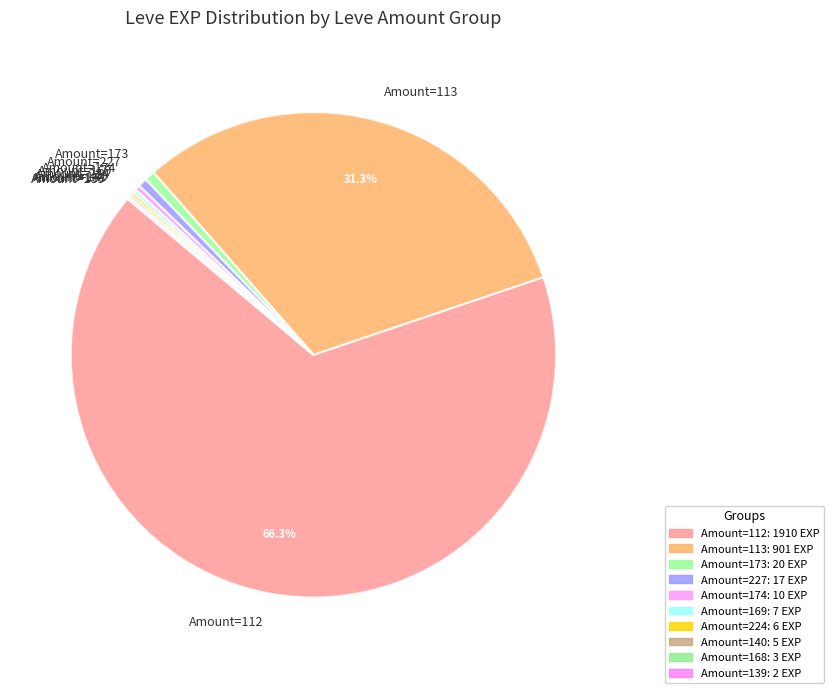

Is Amount=112 the majority of the pie?

Yes